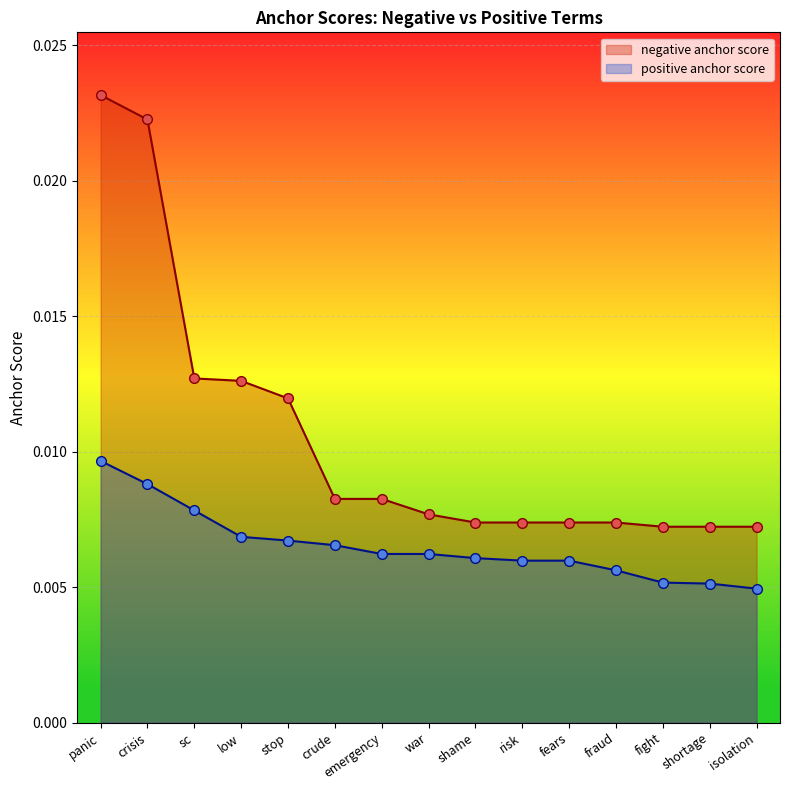

True or false: positive anchor score and negative anchor score intersect in this chart.

False